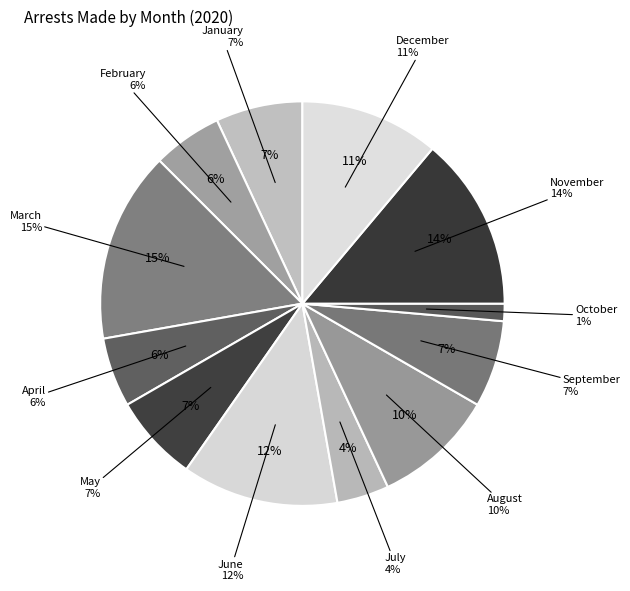

To the nearest percent, what is the average slice percentage?

8%